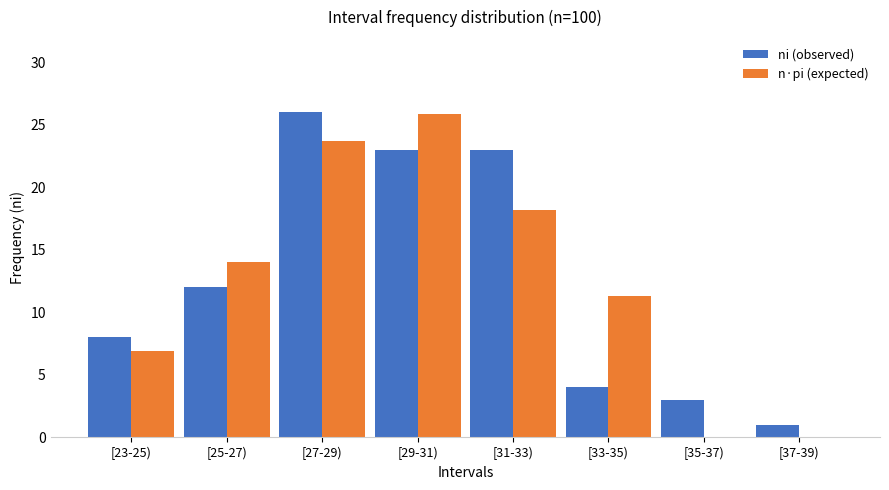

Which category has the highest value in the n·pi (expected) series?

[29-31)